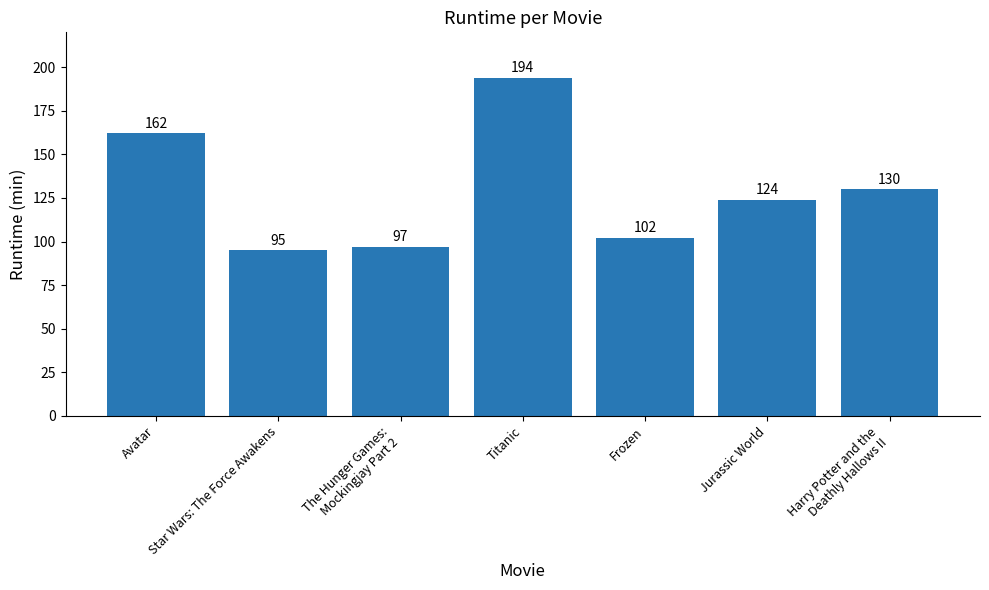

Reading right to left, transcribe all the data shown in this chart.

130	124	102	194	97	95	162